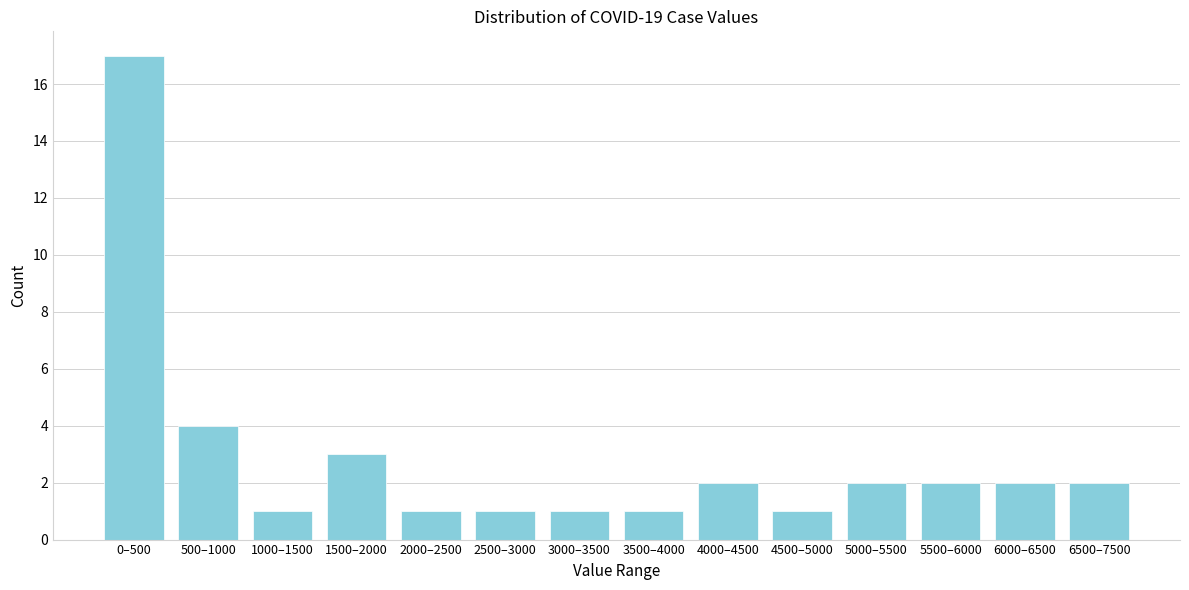

Reading left to right, what are all the values shown in this chart?

17	4	1	3	1	1	1	1	2	1	2	2	2	2